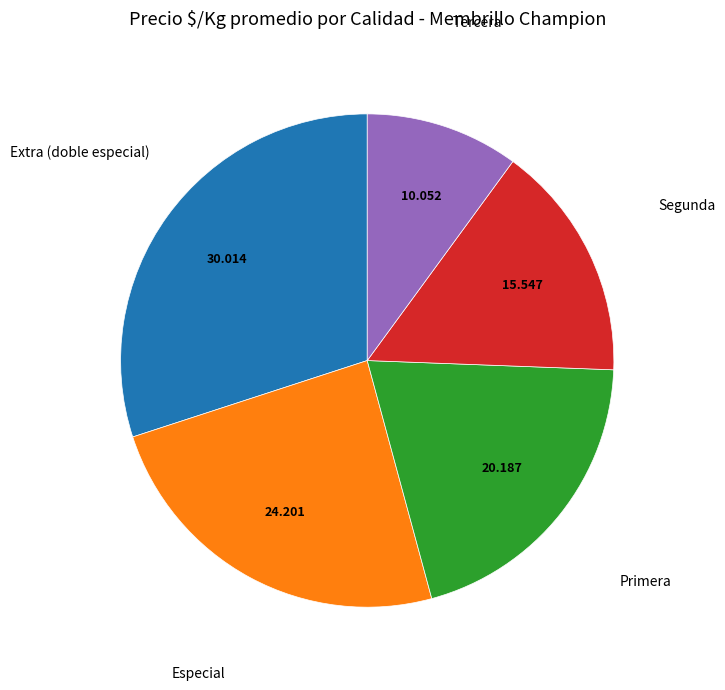

What is the largest slice in the pie chart?

Extra (doble especial)